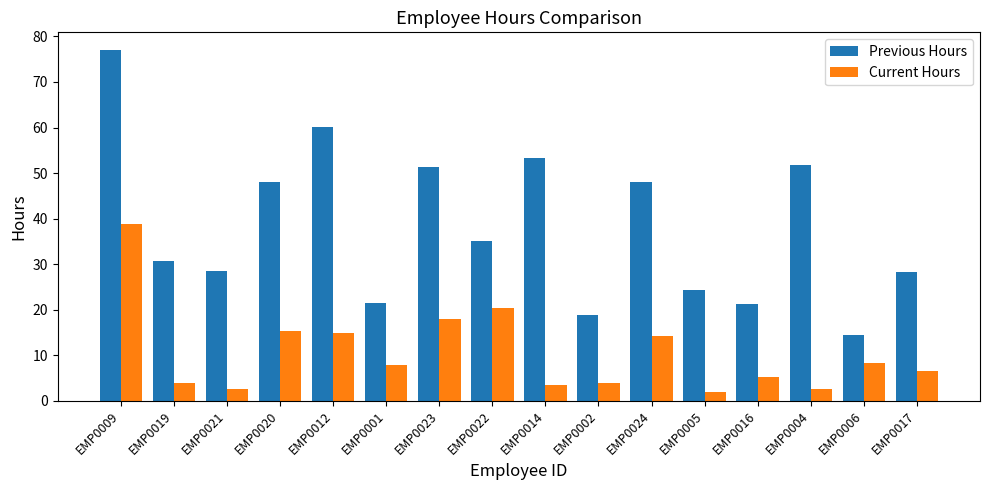

What is the maximum value for Current Hours?

38.8